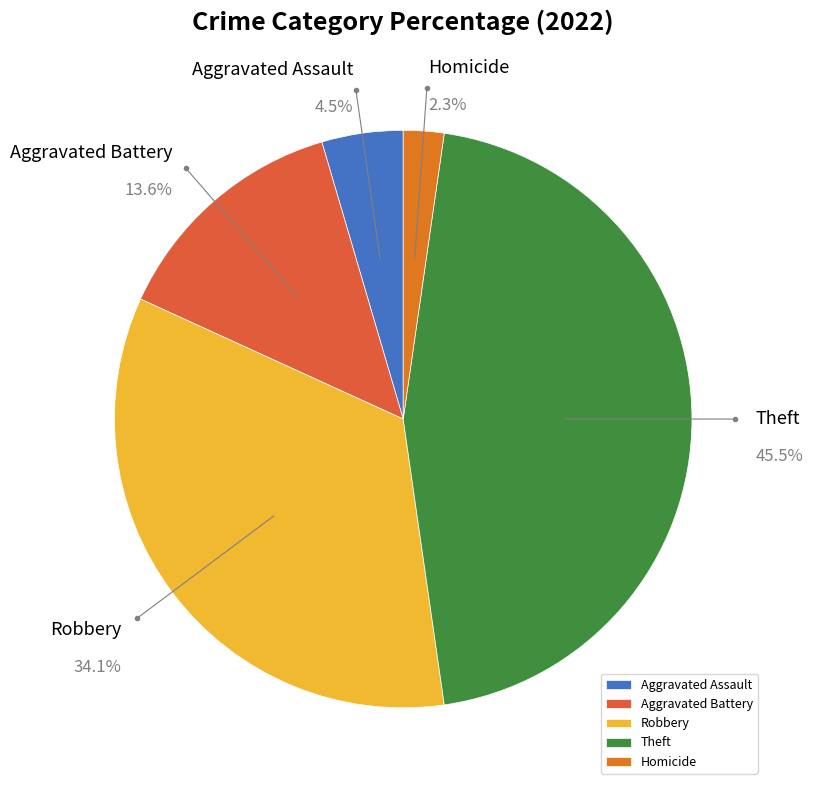

How many slices are in this pie chart?

5